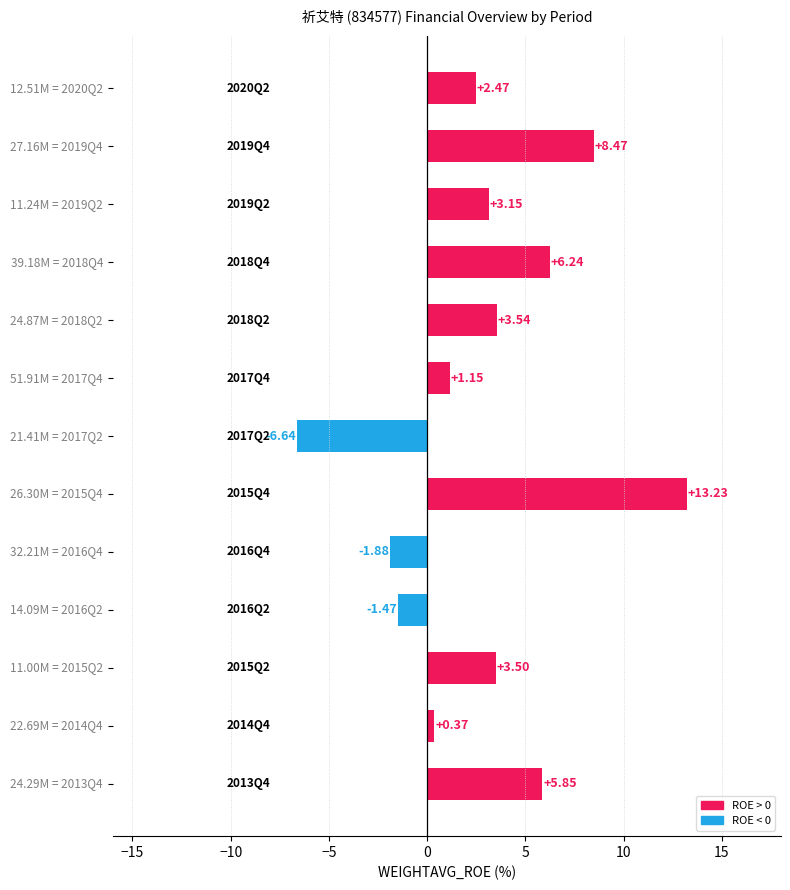

What is the average value?

2.9